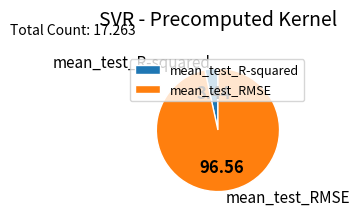

Between mean_test_R-squared and mean_test_RMSE, which is larger?

mean_test_RMSE